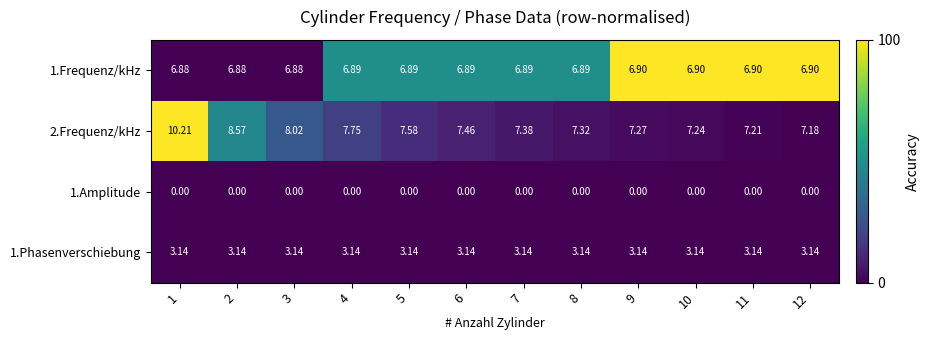

Is the value of 1.Amplitude at 3 greater than the value of 1.Phasenverschiebung at 9?

No